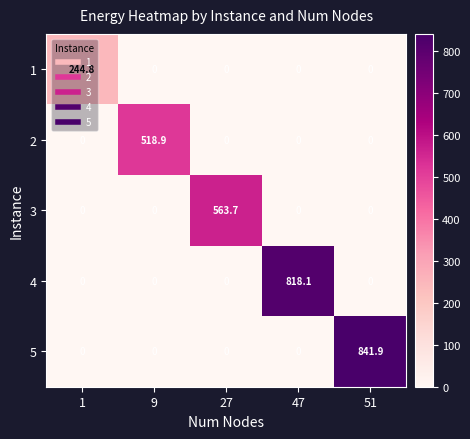

True or false: 1 has a value of 87.1 at 1.

False